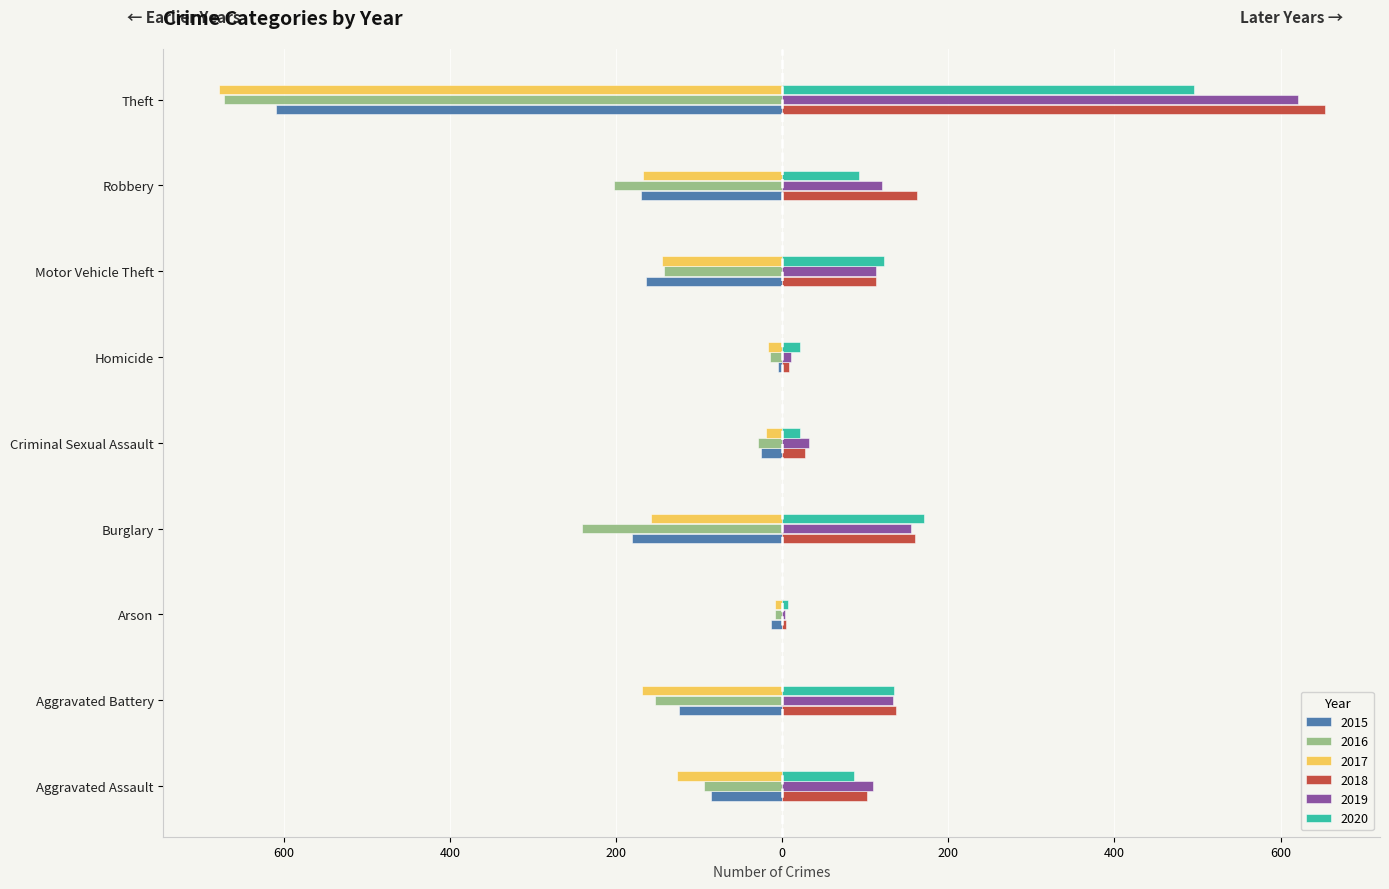

What are all the series names shown in the legend?

2015, 2016, 2017, 2018, 2019, 2020